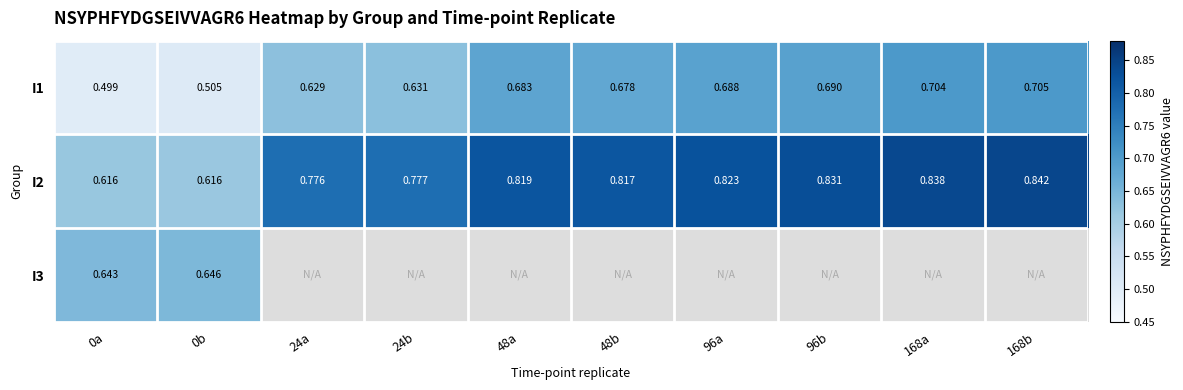

What is the difference between the maximum and minimum values in the I2 series?

0.2